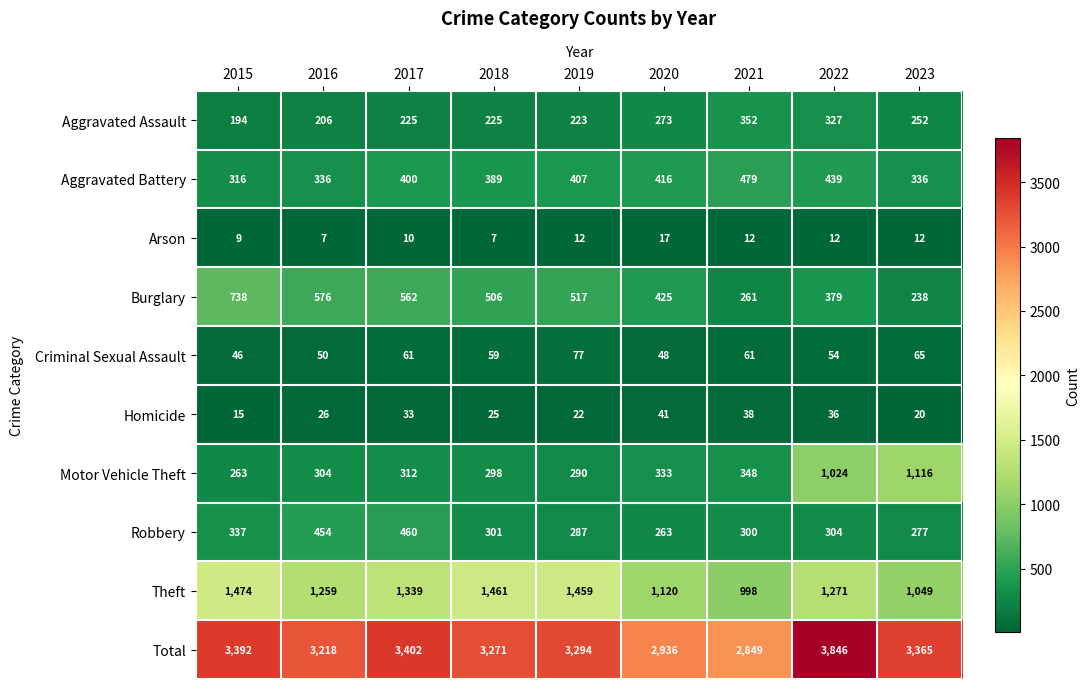

What is the difference between the highest and lowest values at 2018?

3264